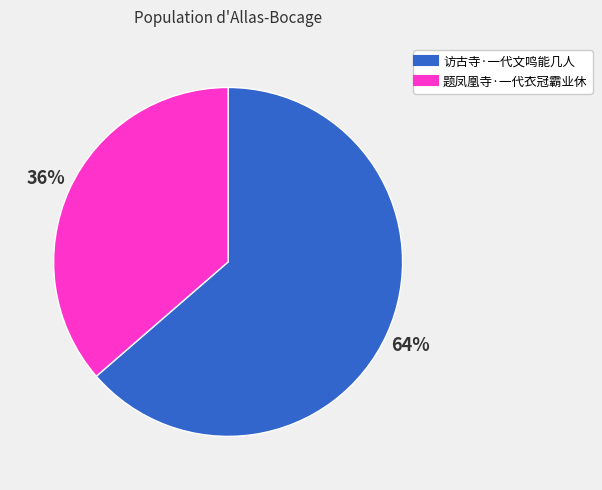

How many slices are in this pie chart?

2